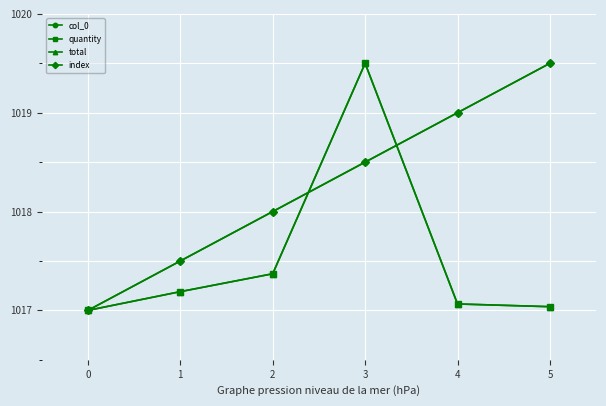

At which category is the sum across all series the highest?

3